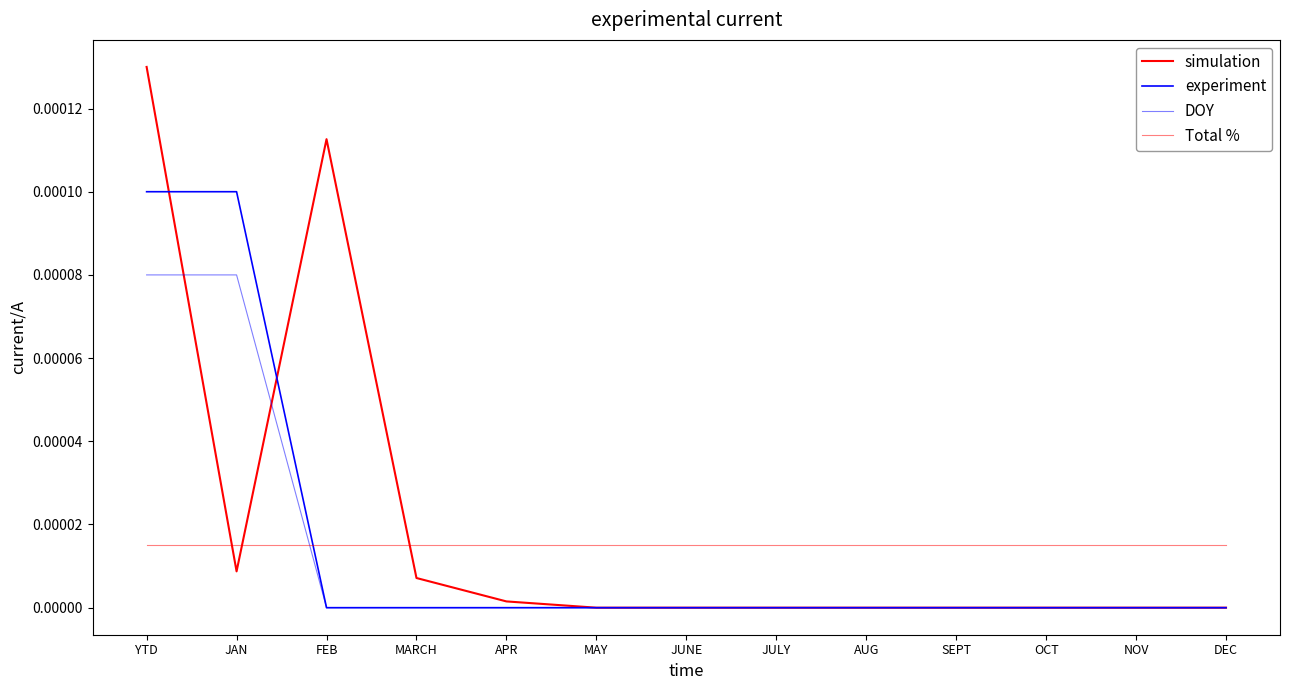

True or false: experiment and simulation intersect in this chart.

True